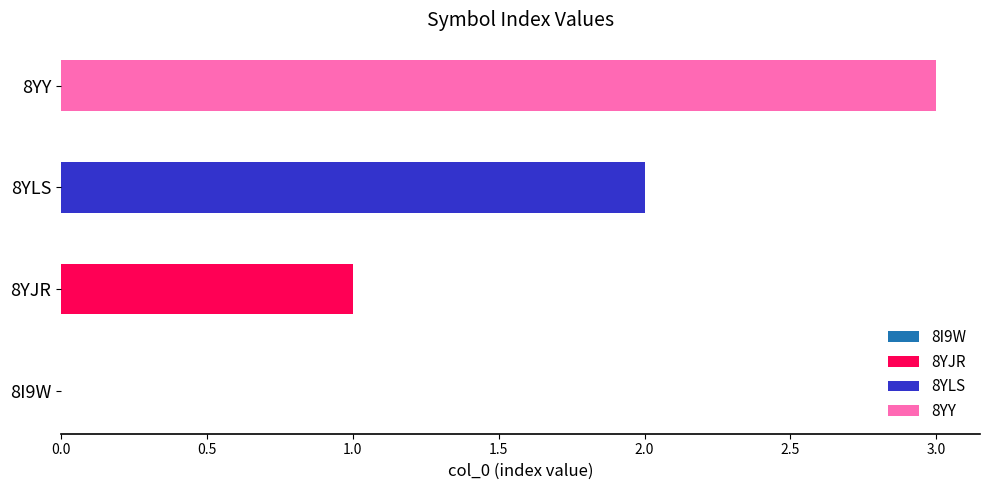

What is the difference between the maximum and second lowest values?

2